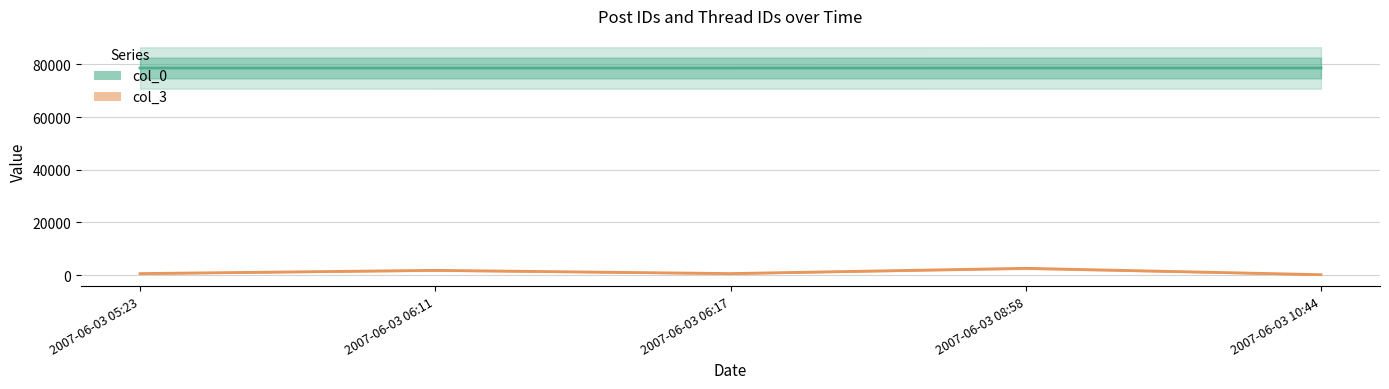

Between 2007-06-03 06:11 and 2007-06-03 06:17, which is larger?

2007-06-03 06:17